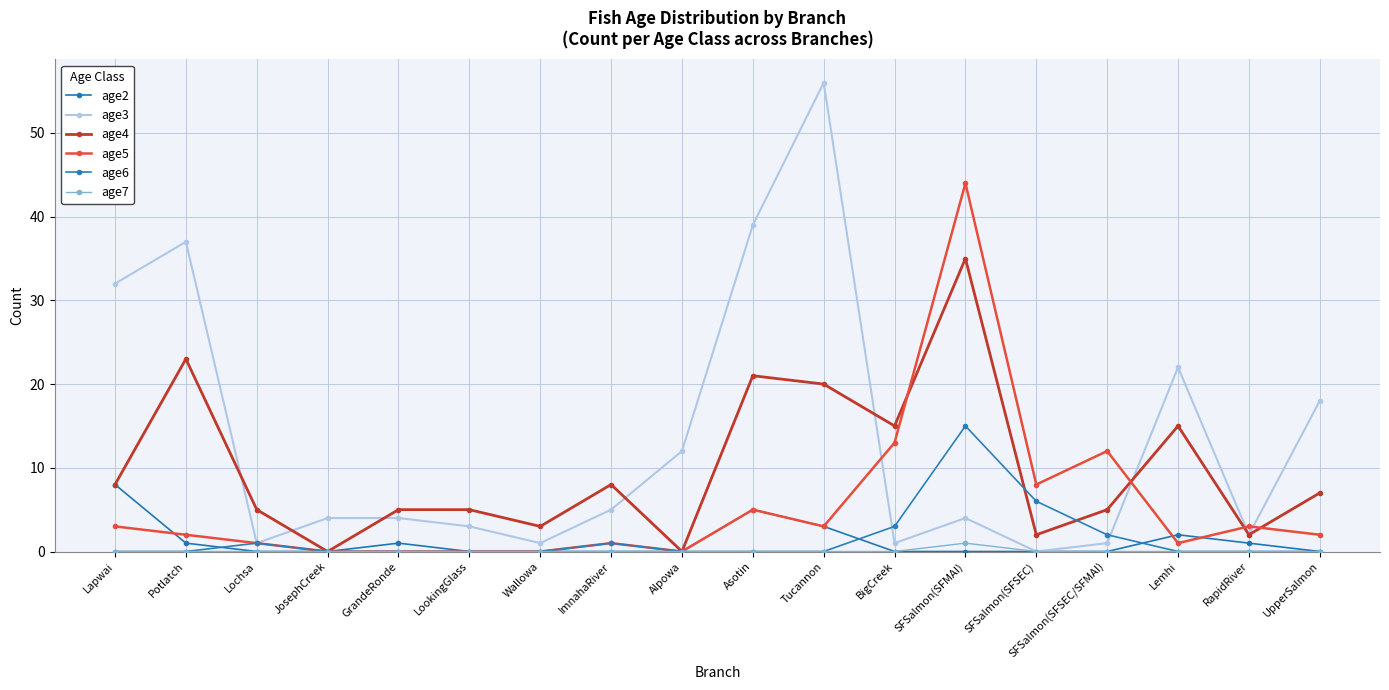

How many interior local valleys does the age4 series have?

6